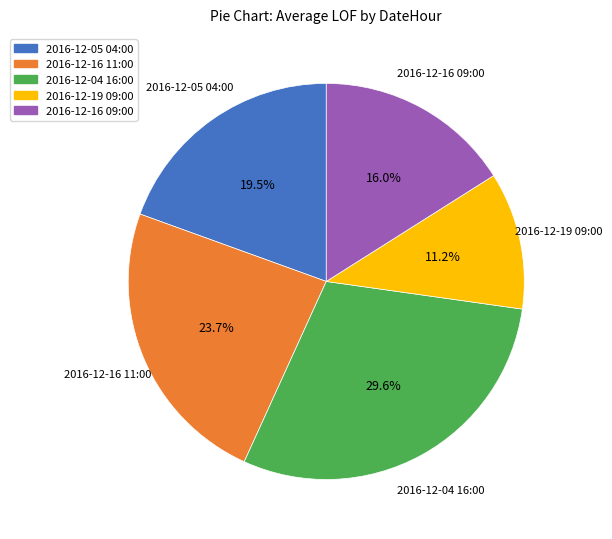

Which slice is the smallest?

2016-12-19 09:00